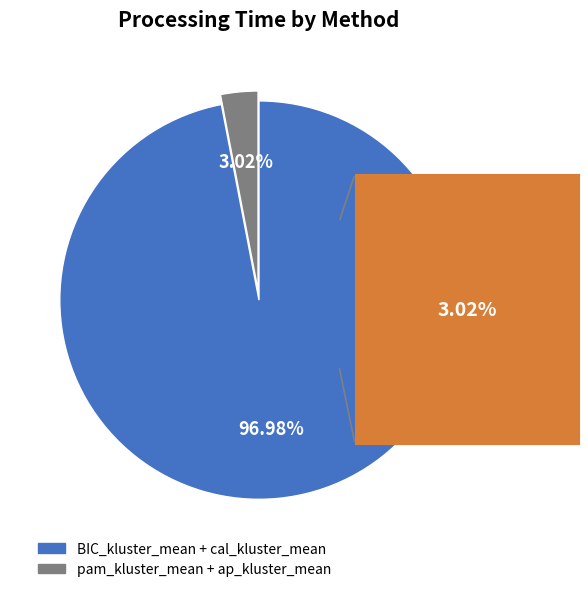

Rank the categories by value from lowest to highest.

pam_kluster_mean + ap_kluster_mean, BIC_kluster_mean + cal_kluster_mean